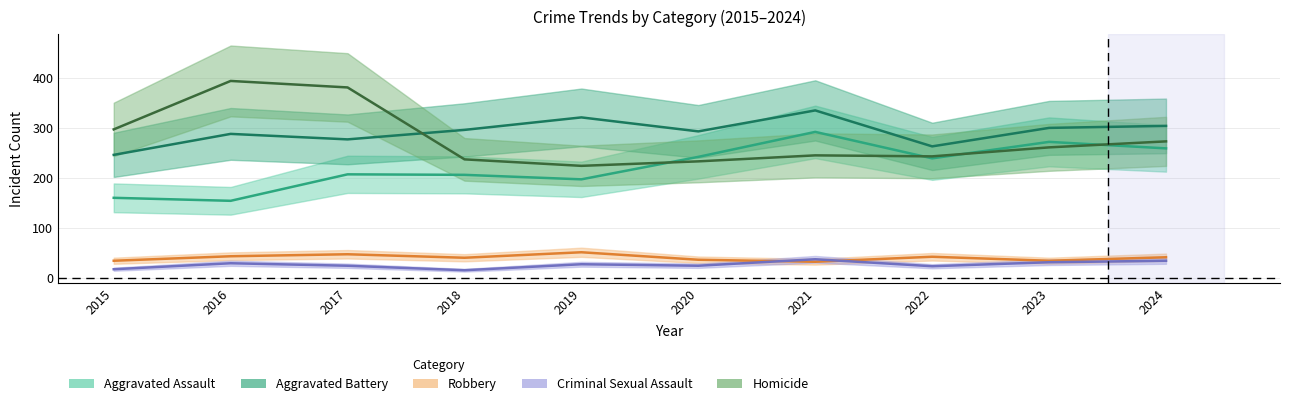

At which label does Aggravated Battery reach its peak?

2021